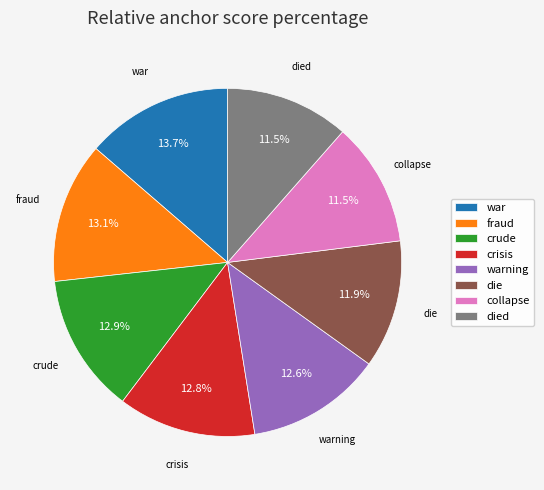

Which slice is the largest?

war